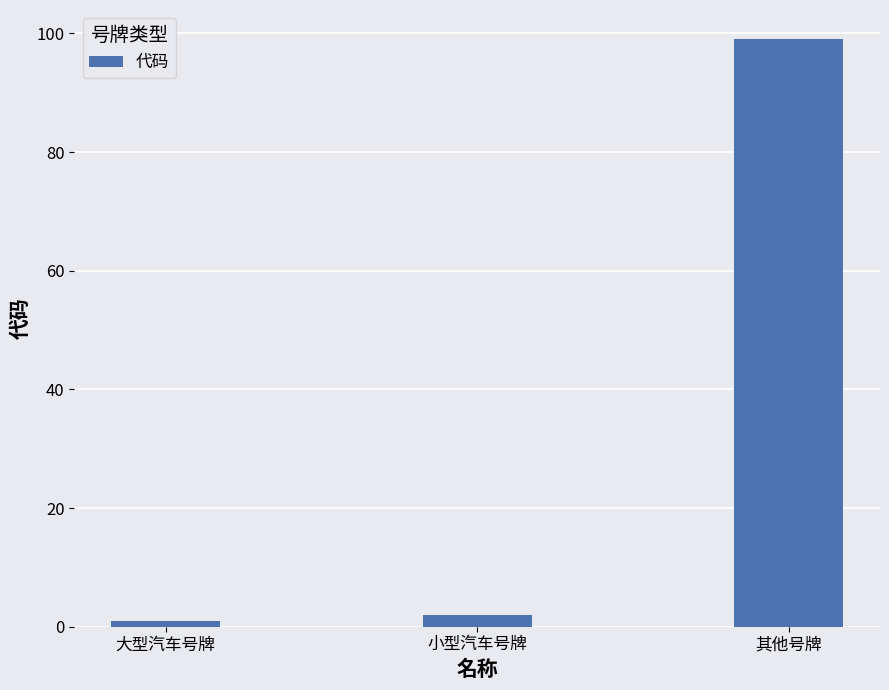

Rank the categories by value from highest to lowest.

其他号牌, 小型汽车号牌, 大型汽车号牌